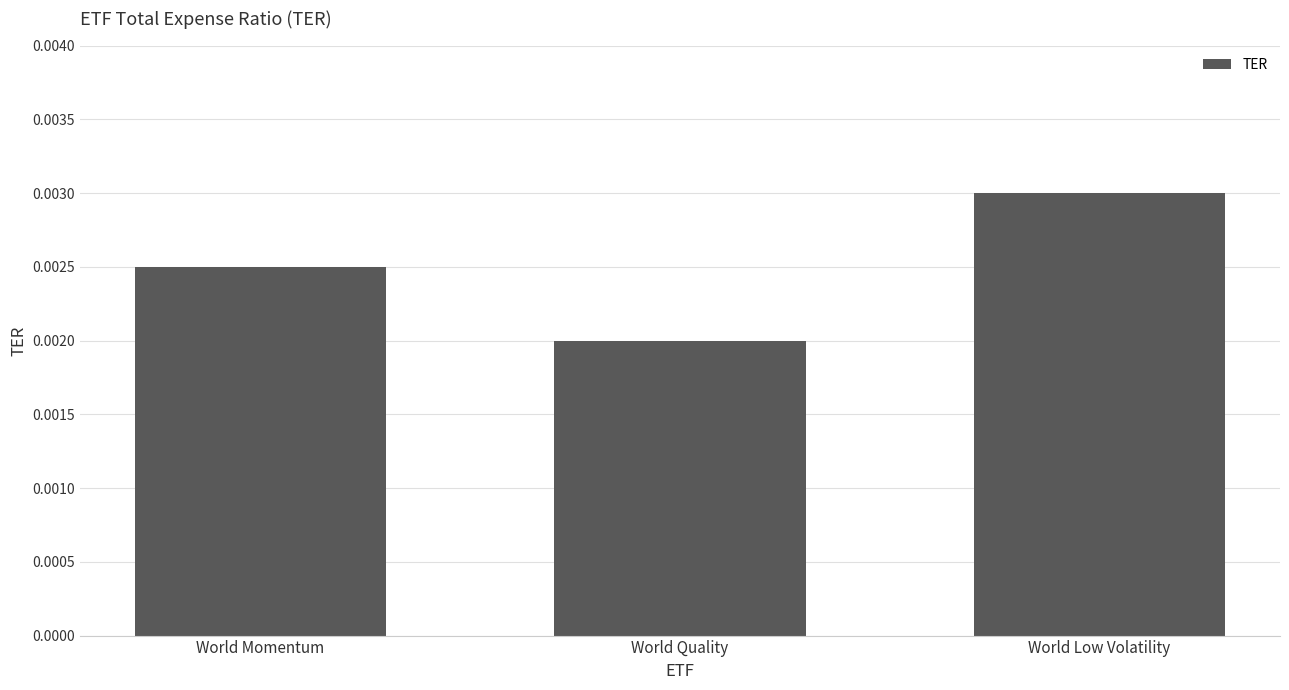

How many values are between 0 and 1?

3